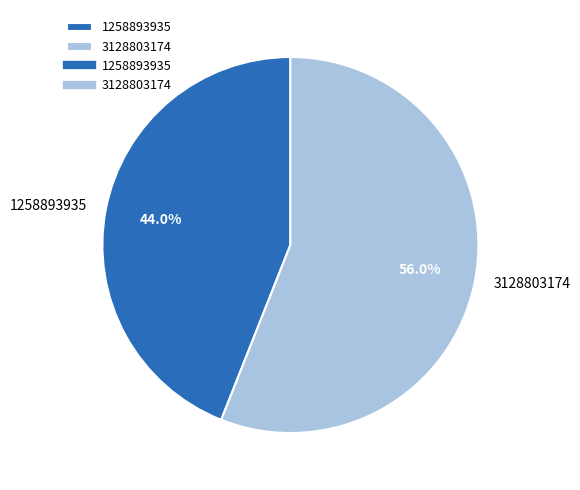

To the nearest percent, what is the average slice percentage?

50%